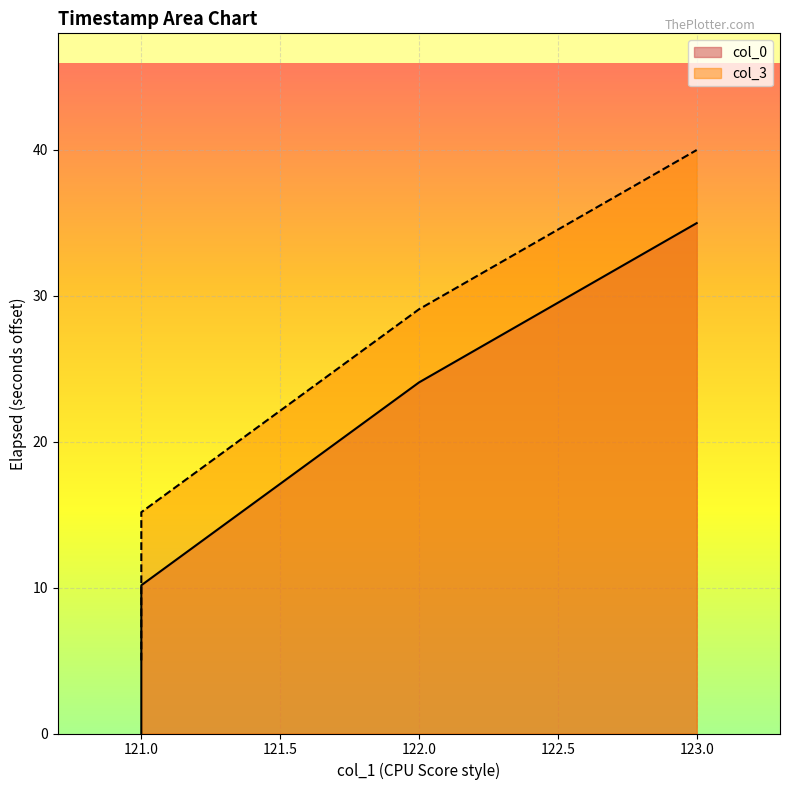

True or false: col_0 and col_3 intersect in this chart.

False